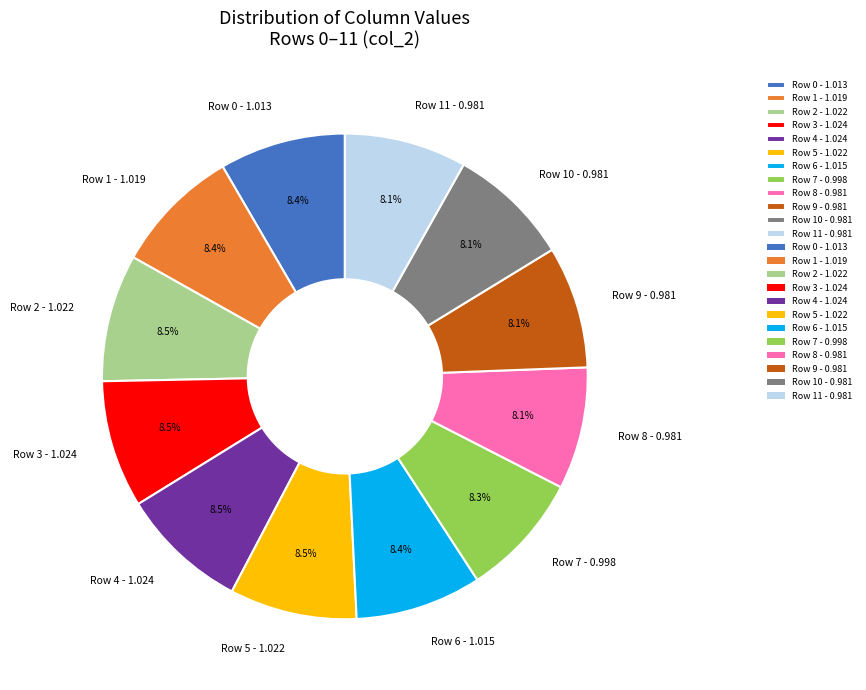

How many slices are in this pie chart?

12